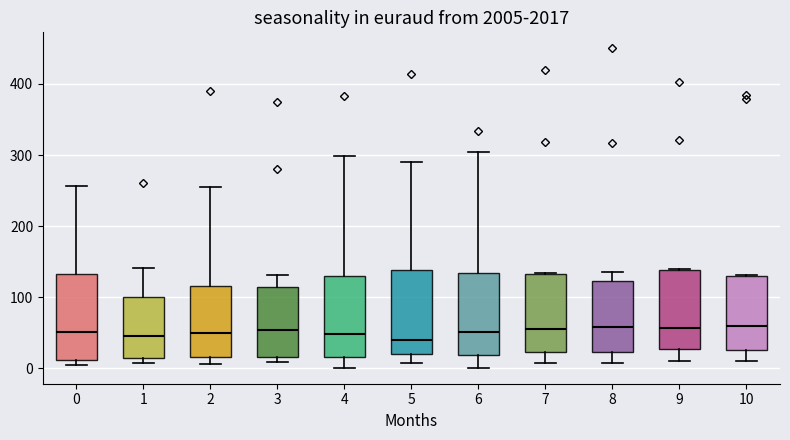

Where is the upper edge of the box at x = 2 on the y-axis? The values are not printed on the chart, so give them approximately, as read against the axis.

120